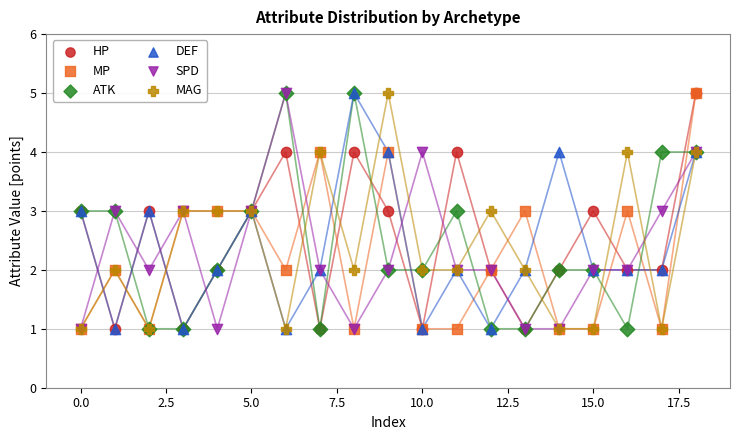

What are all the series names shown in the legend?

HP, MP, ATK, DEF, SPD, MAG